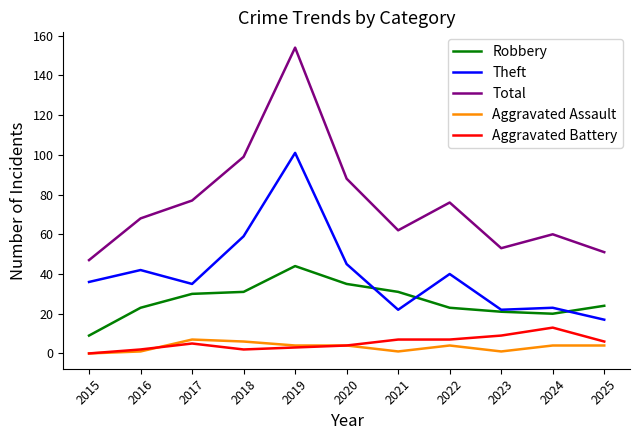

What is the highest value of the Aggravated Assault series?

7